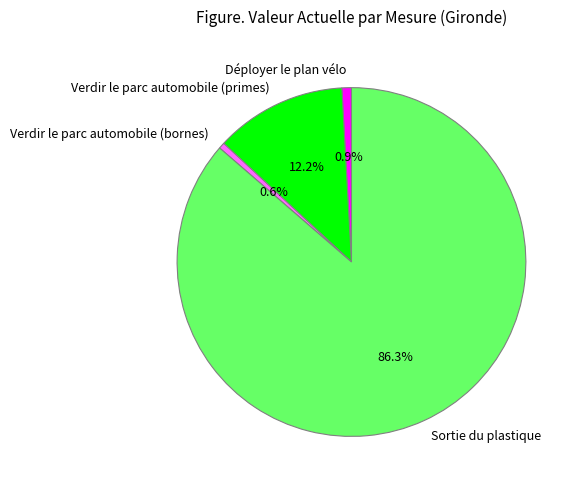

What percentage is the Verdir le parc automobile (primes) slice, to the nearest percent?

12%